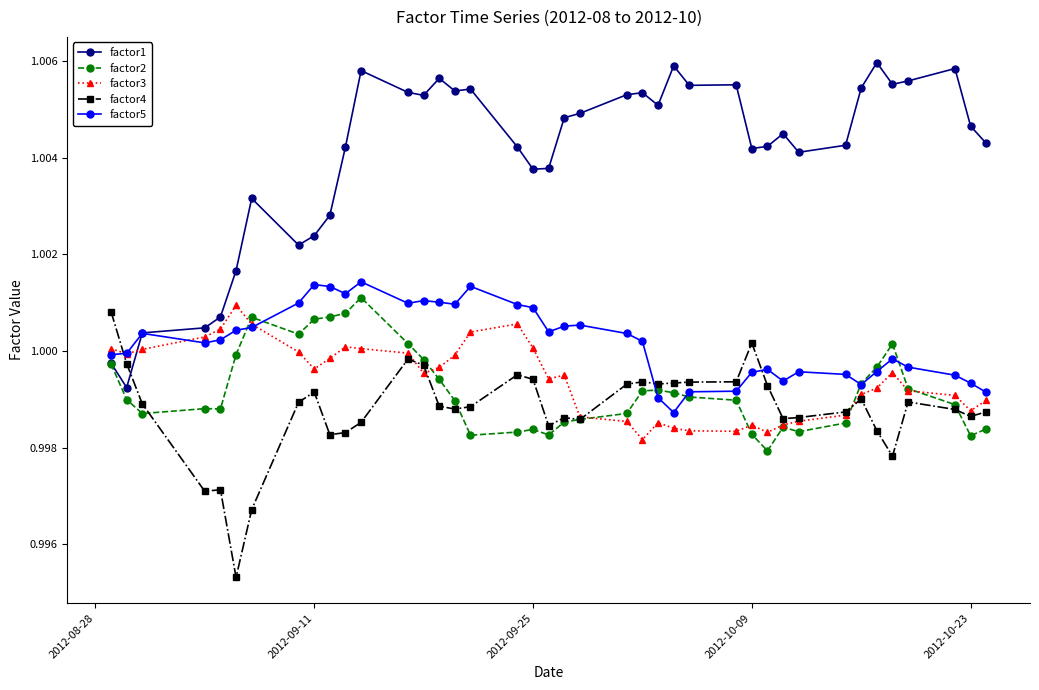

What are all the series names shown in the legend?

factor1, factor2, factor3, factor4, factor5